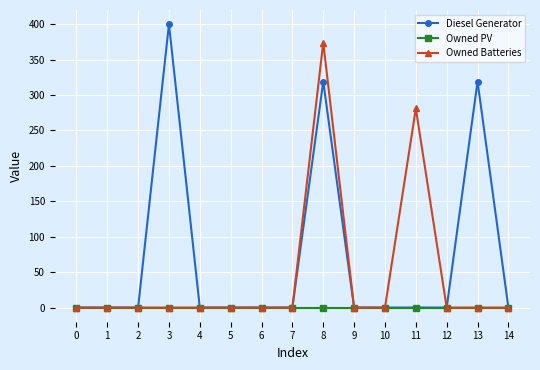

Is this an area chart (filled region under the line)?

No